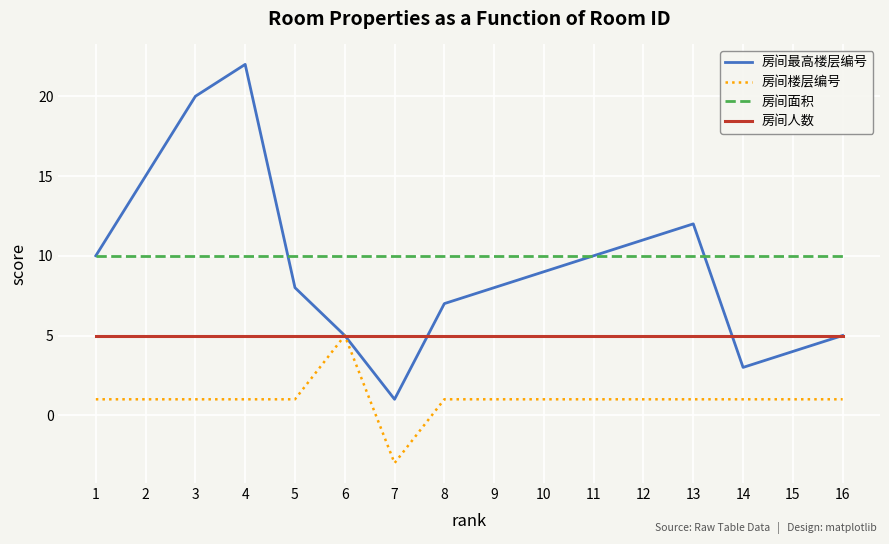

Which series has the largest total across all categories?

房间面积